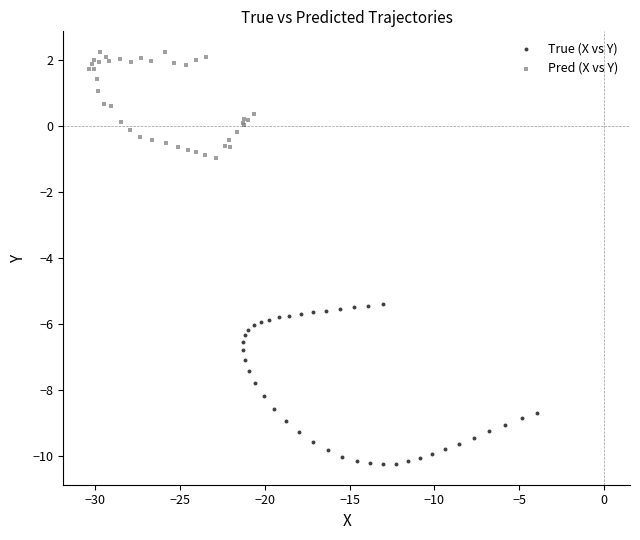

Which series has the widest spread of Y values?

True (X vs Y)